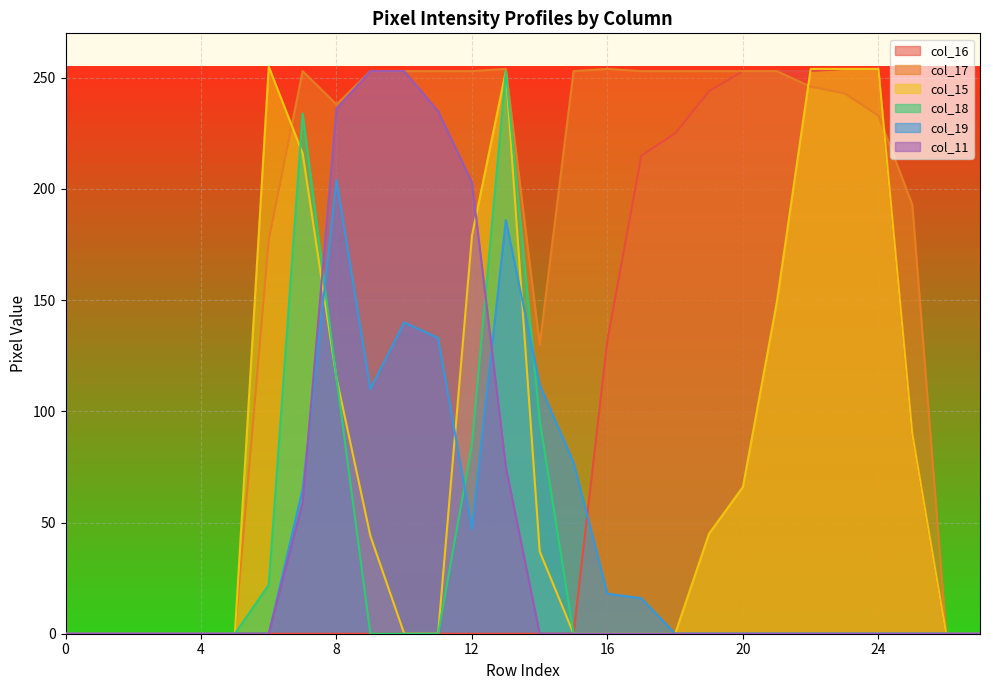

Reading right to left, transcribe all the data shown in this chart.

col_16: 0	0	90	254	254	253	253	253	244	225	215	132	0	0	0	0	0	0	0	0	0	0	0	0	0	0	0	0
col_17: 0	0	193	233	243	246	253	253	253	253	253	254	253	130	254	253	253	253	253	238	253	177	0	0	0	0	0	0
col_15: 0	0	90	254	254	254	149	66	45	0	0	0	0	37	253	179	0	0	44	115	216	255	0	0	0	0	0	0
col_18: 0	0	0	0	0	0	0	0	0	0	0	0	0	96	253	85	0	0	0	115	234	22	0	0	0	0	0	0
col_19: 0	0	0	0	0	0	0	0	0	0	16	18	77	112	186	47	133	140	110	204	65	0	0	0	0	0	0	0
col_11: 0	0	0	0	0	0	0	0	0	0	0	0	0	0	75	203	235	253	253	236	59	0	0	0	0	0	0	0